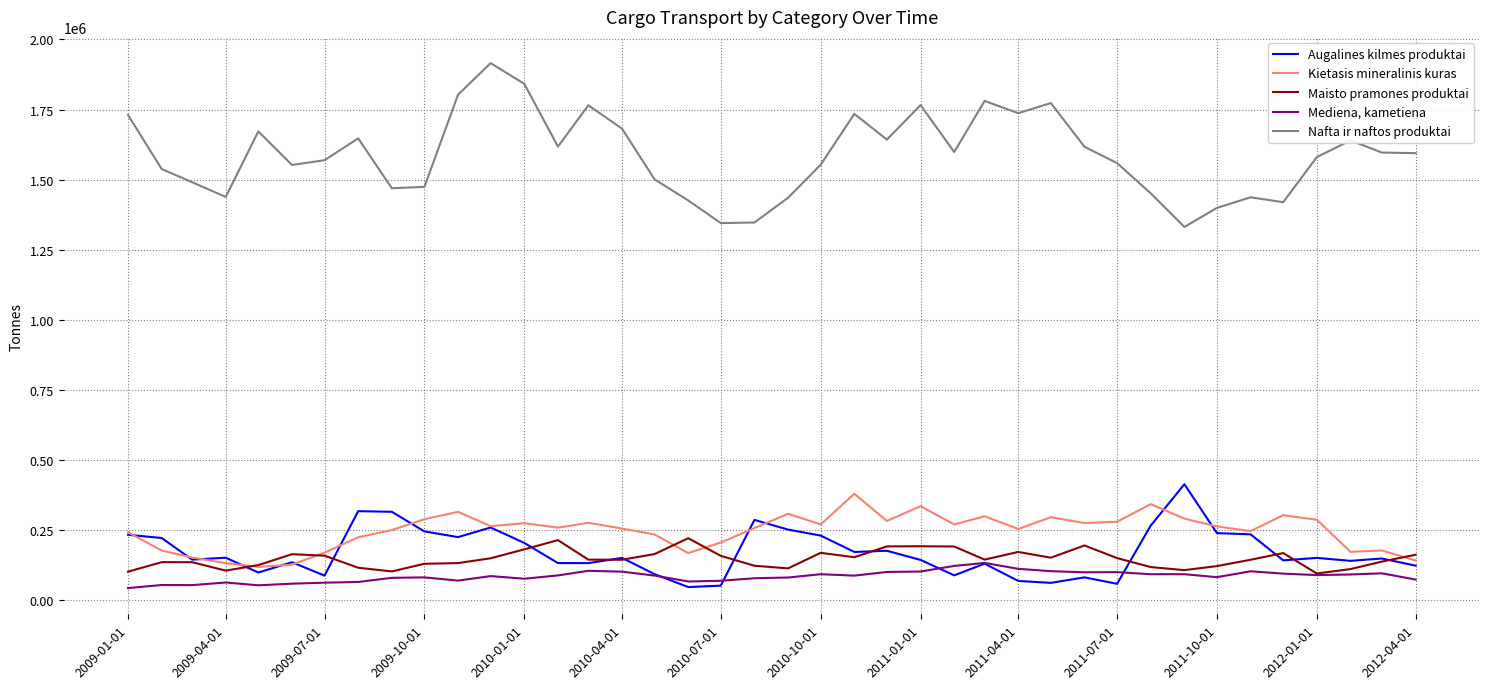

What is the minimum value for Kietasis mineralinis kuras?

119847